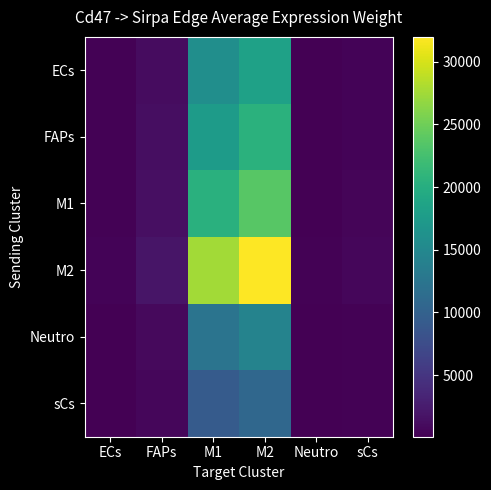

How many data points does each series have?

6